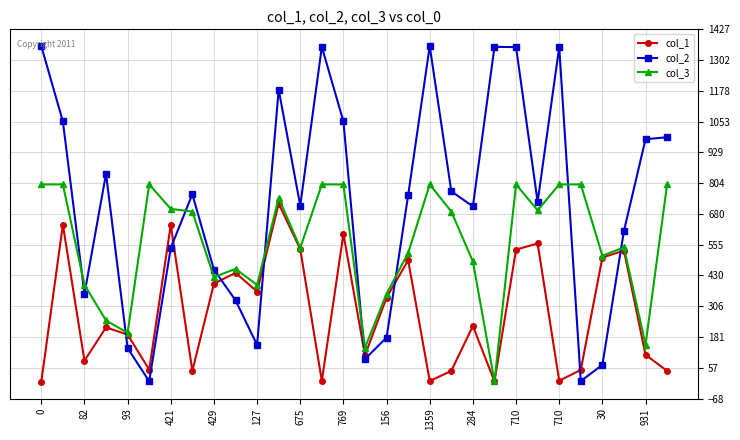

At how many categories does at least one series exceed 1316?

6